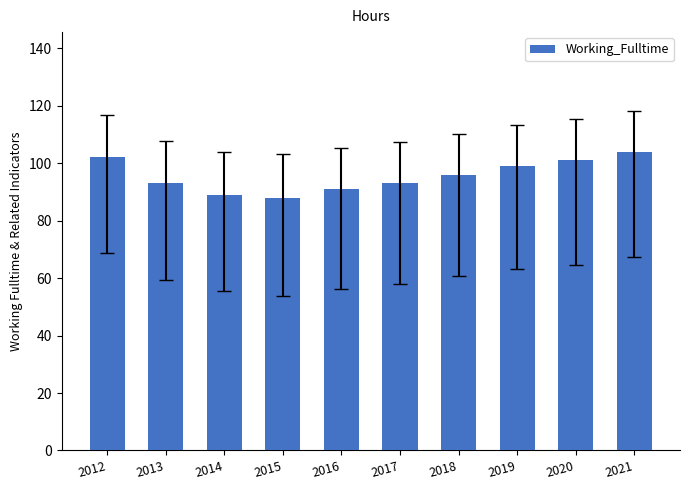

How many series are shown in this chart?

1